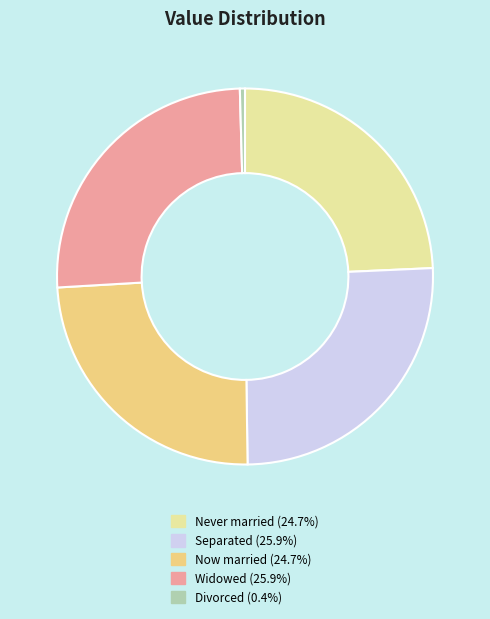

What is the ratio of the value at Separated (25.9%) to the value at Never married (24.7%)?

1.0